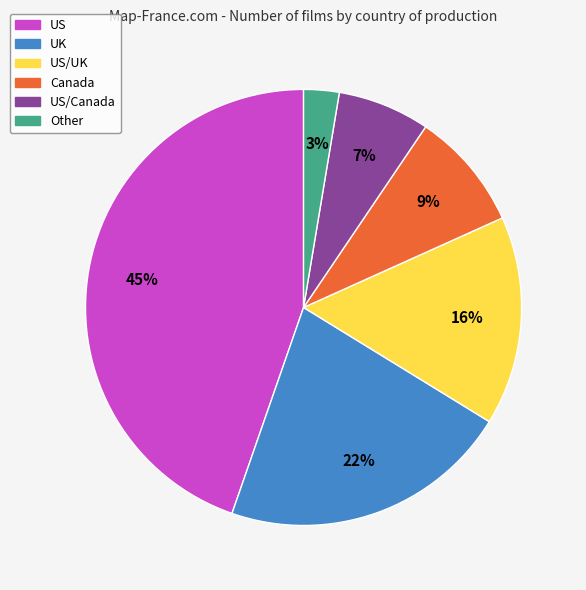

Is there any slice that represents more than half of the pie?

No